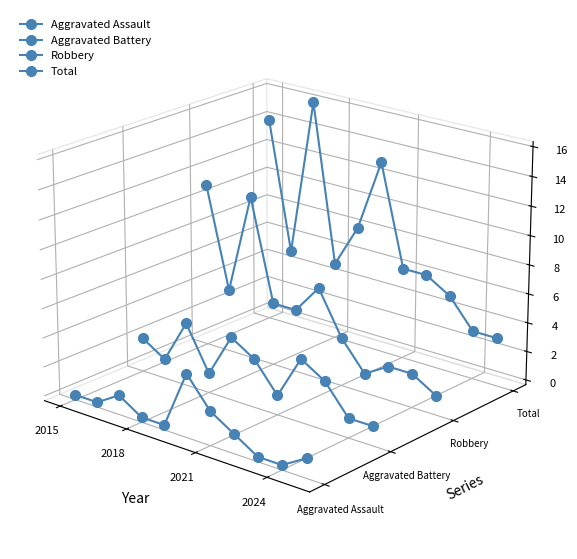

How many interior local peaks does the Aggravated Battery series have?

3